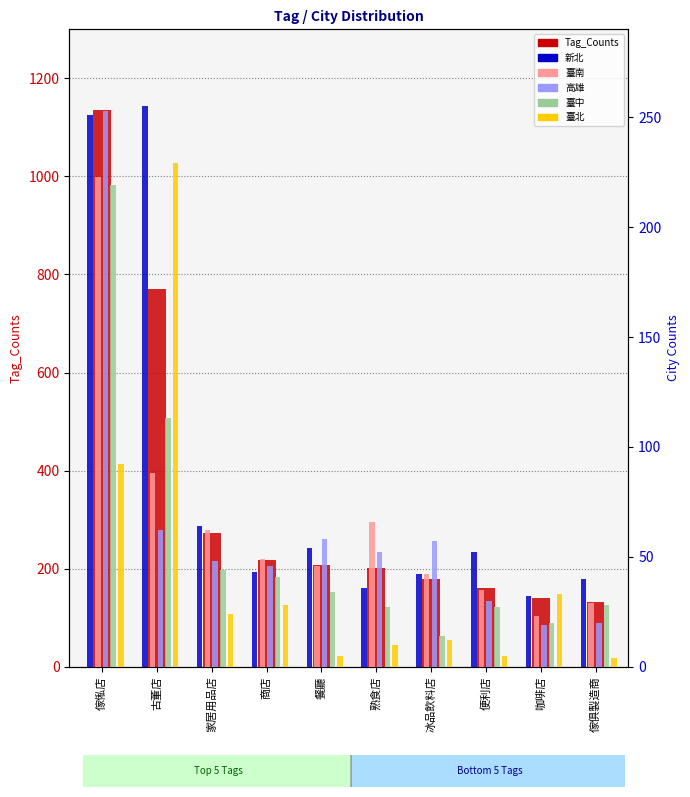

Which series has the widest spread of values?

Tag_Counts